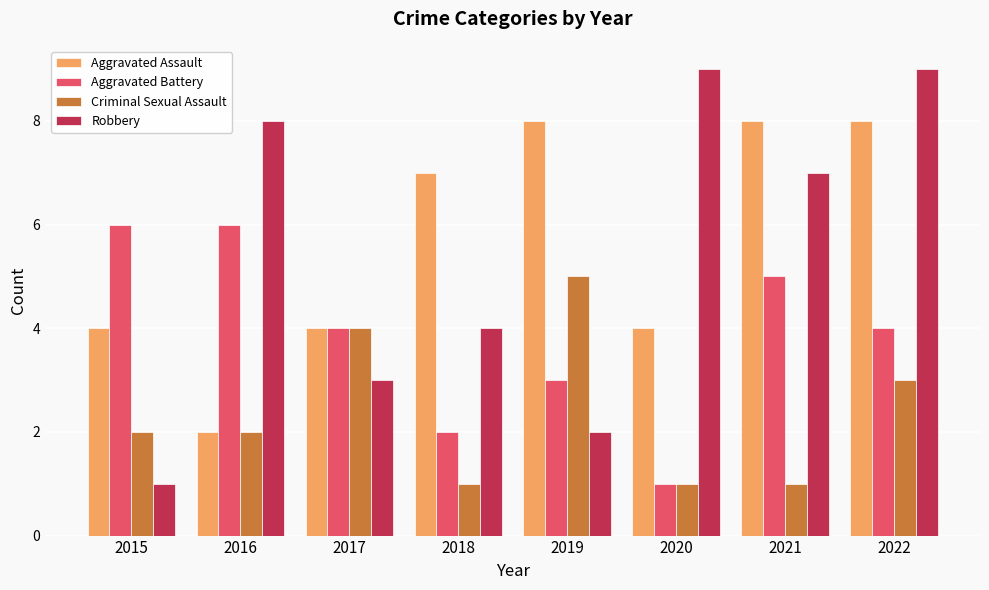

Is it true that Criminal Sexual Assault equals 5 at 2019?

True